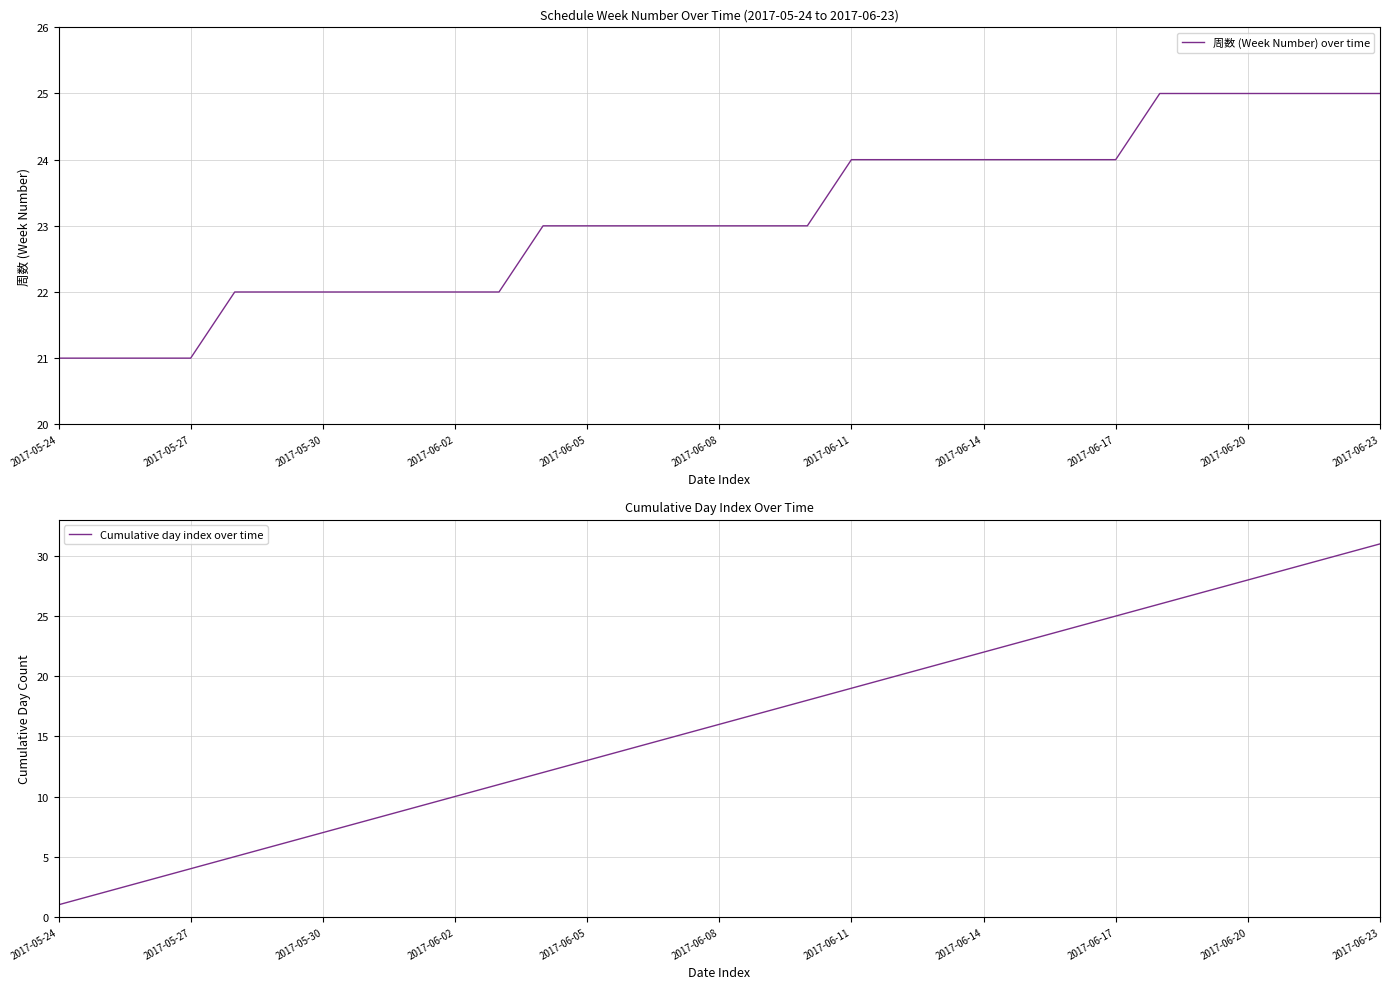

True or false: 周数 (Week Number) over time and Cumulative day index over time cross at least once.

False